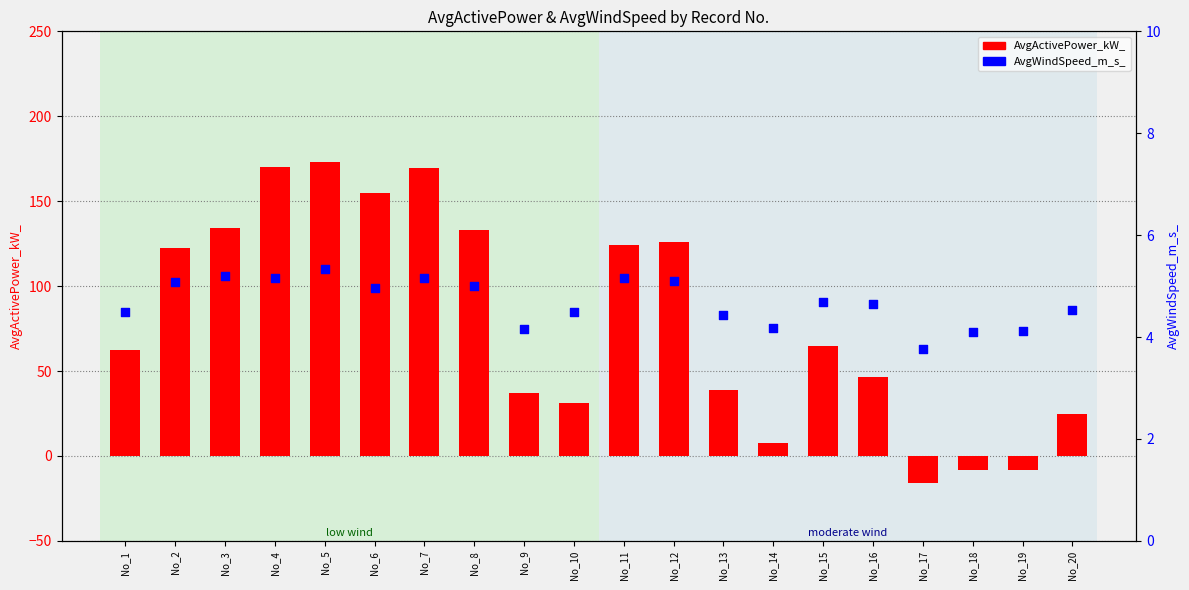

Which series has the largest Y range (max minus min)?

AvgActivePower_kW_